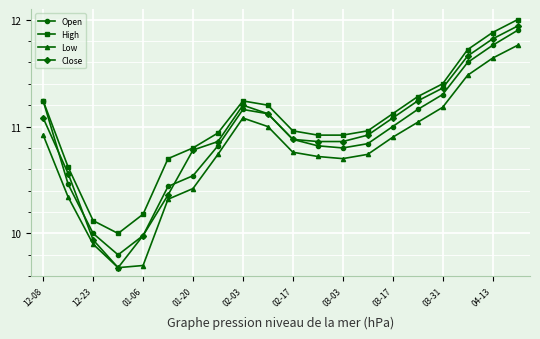

What are all the series names shown in the legend?

Open, High, Low, Close